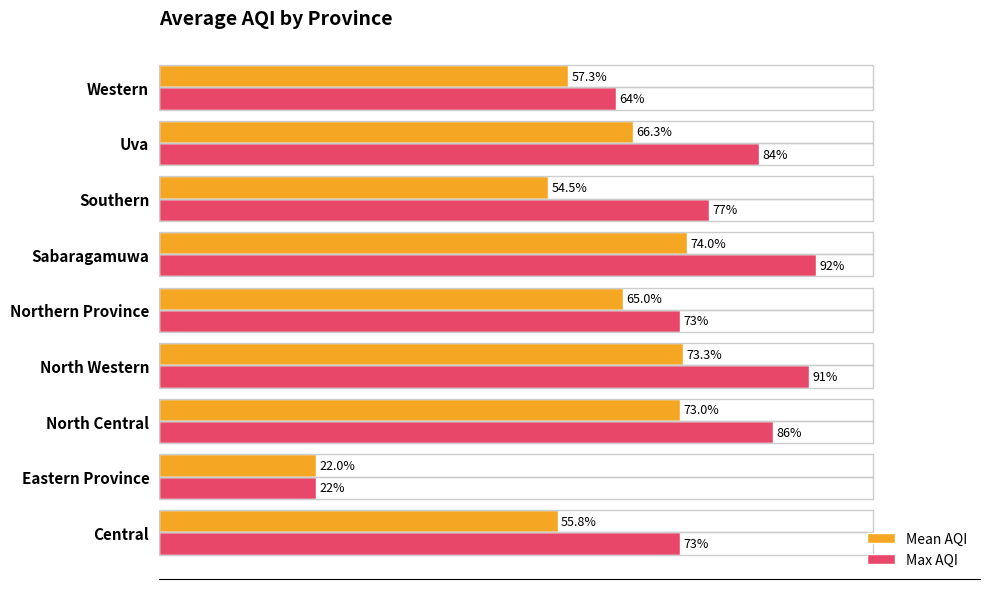

List the series in order of their peak value, highest first.

Max AQI, Mean AQI